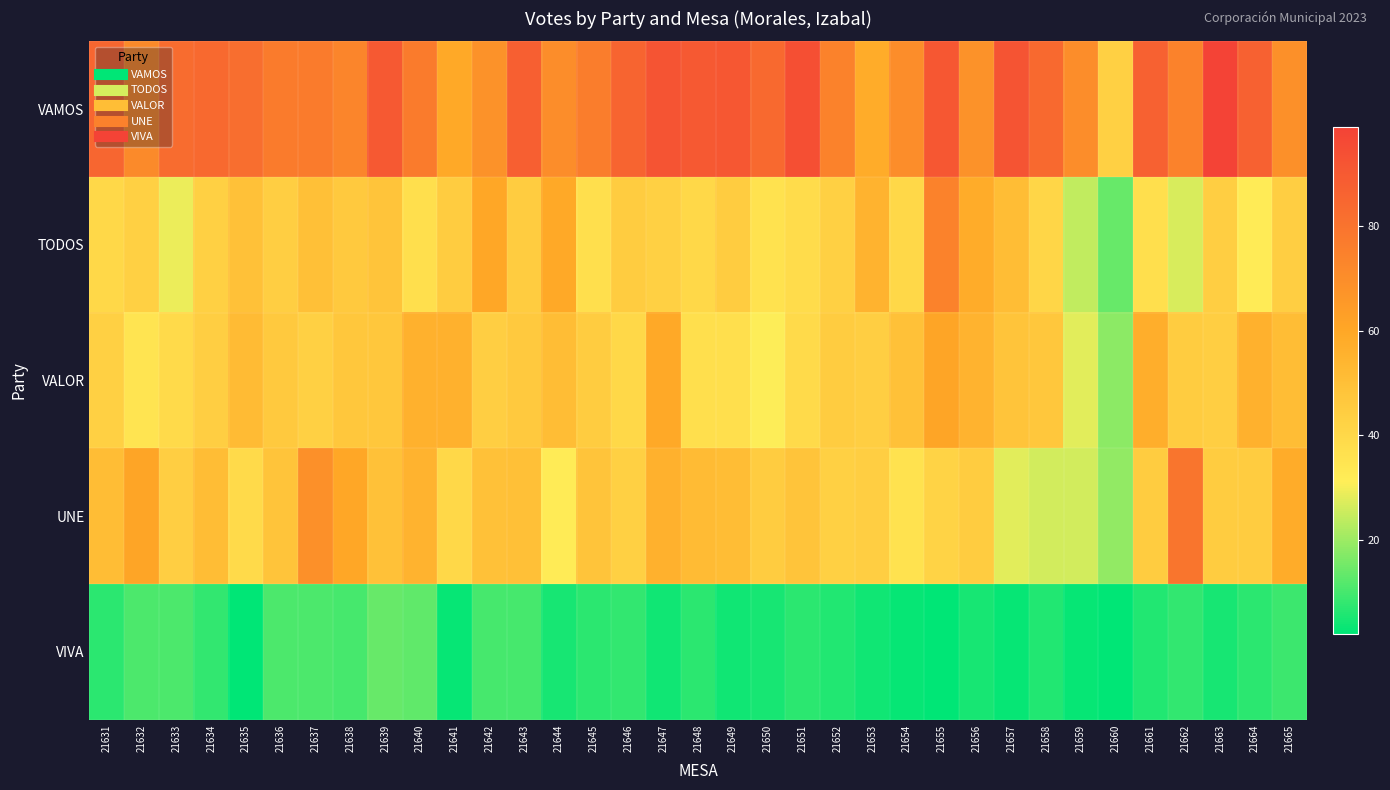

Reading left to right, transcribe all the data shown in this chart.

VAMOS: 21631=85	21632=71	21633=83	21634=84	21635=82	21636=77	21637=77	21638=73	21639=90	21640=77	21641=59	21642=68	21643=88	21644=70	21645=76	21646=86	21647=92	21648=90	21649=91	21650=84	21651=94	21652=74	21653=58	21654=70	21655=91	21656=68	21657=92	21658=84	21659=70	21660=43	21661=87	21662=74	21663=99	21664=87	21665=69
TODOS: 21631=40	21632=43	21633=29	21634=43	21635=49	21636=44	21637=50	21638=46	21639=48	21640=37	21641=45	21642=60	21643=45	21644=59	21645=37	21646=45	21647=43	21648=40	21649=45	21650=36	21651=38	21652=43	21653=55	21654=40	21655=74	21656=58	21657=51	21658=41	21659=24	21660=14	21661=37	21662=27	21663=44	21664=32	21665=44
VALOR: 21631=43	21632=35	21633=39	21634=44	21635=52	21636=46	21637=43	21638=47	21639=47	21640=56	21641=56	21642=44	21643=46	21644=51	21645=45	21646=40	21647=59	21648=37	21649=37	21650=31	21651=39	21652=45	21653=44	21654=49	21655=61	21656=55	21657=48	21658=47	21659=28	21660=18	21661=57	21662=45	21663=44	21664=56	21665=51
UNE: 21631=51	21632=61	21633=44	21634=51	21635=39	21636=48	21637=69	21638=60	21639=49	21640=55	21641=40	21642=49	21643=50	21644=32	21645=48	21646=43	21647=56	21648=52	21649=51	21650=45	21651=48	21652=43	21653=44	21654=36	21655=42	21656=45	21657=28	21658=26	21659=26	21660=19	21661=45	21662=79	21663=45	21664=45	21665=58
VIVA: 21631=7	21632=11	21633=11	21634=8	21635=2	21636=11	21637=11	21638=10	21639=14	21640=13	21641=3	21642=10	21643=10	21644=5	21645=7	21646=8	21647=4	21648=7	21649=4	21650=5	21651=7	21652=6	21653=4	21654=3	21655=2	21656=5	21657=3	21658=6	21659=3	21660=2	21661=6	21662=8	21663=5	21664=7	21665=9